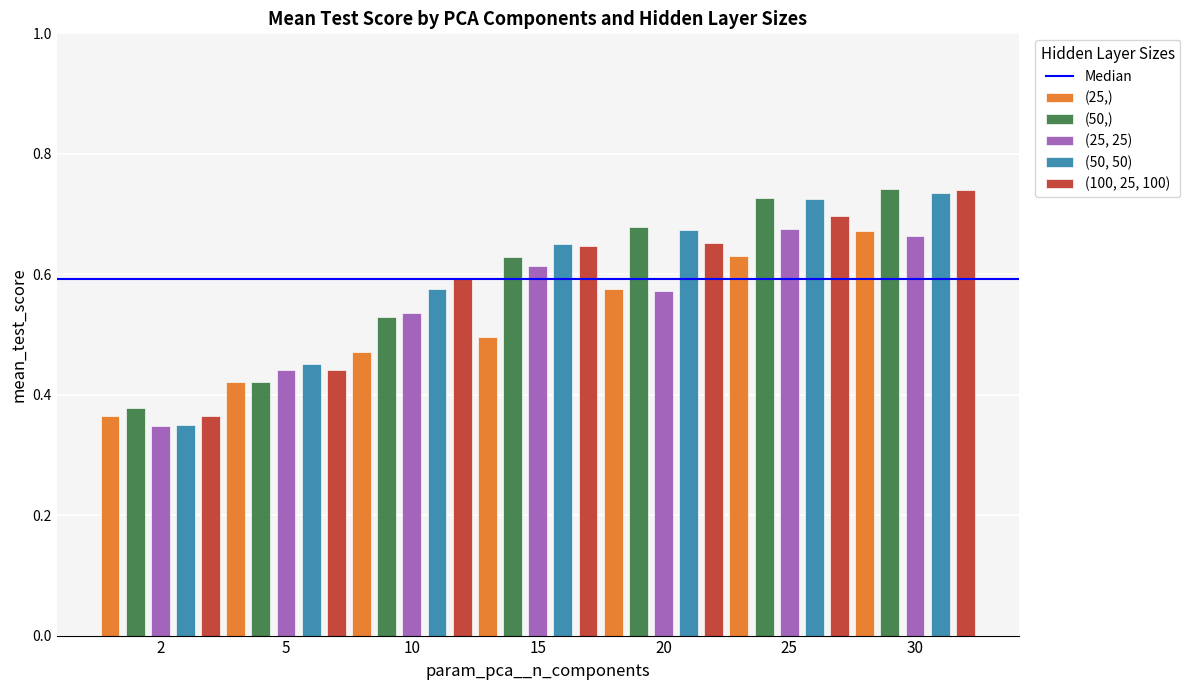

Is it true that (25, 25) equals 0.3 at 10?

False